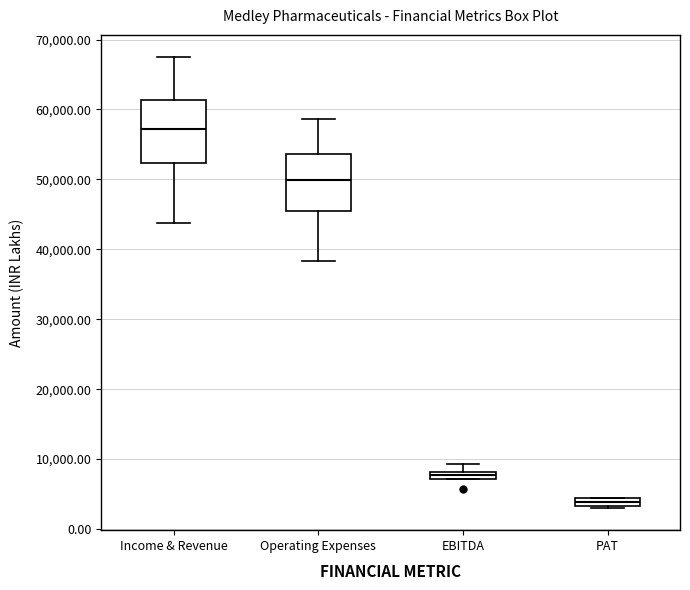

Where is the lower edge of the box for Income & Revenue on the y-axis? The values are not printed on the chart, so give them approximately, as read against the axis.

52000